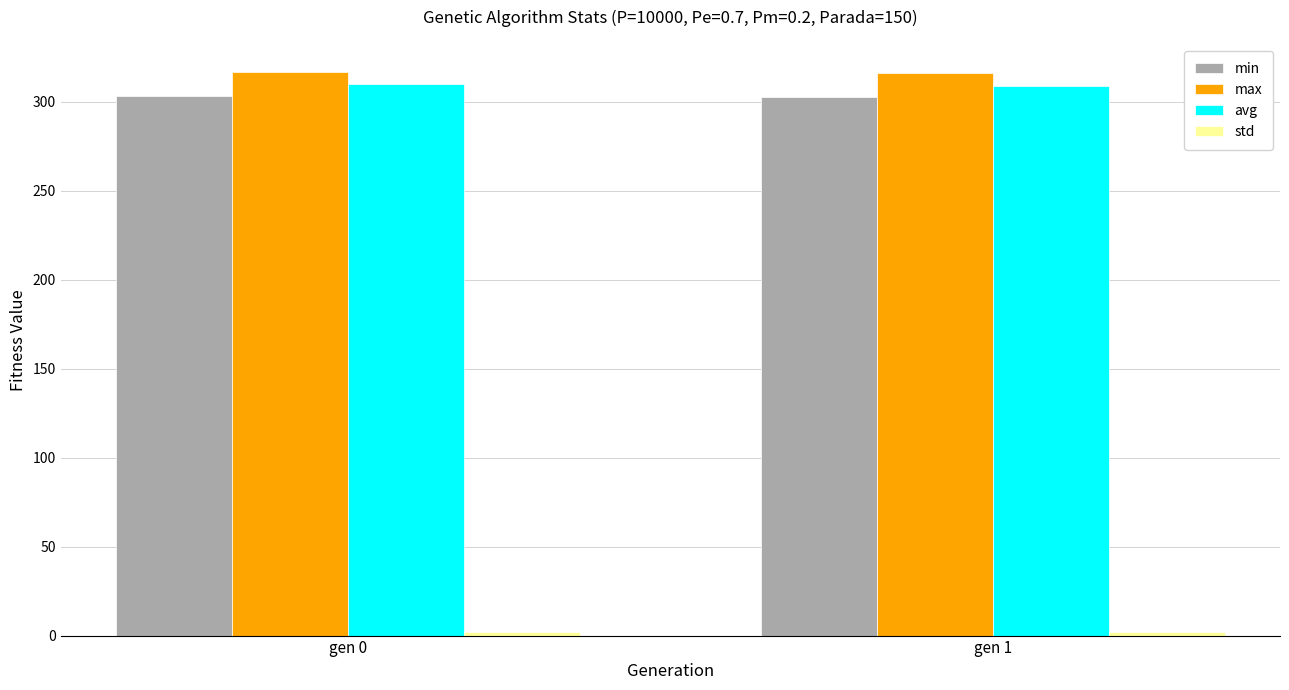

Does the chart contain any negative values?

No